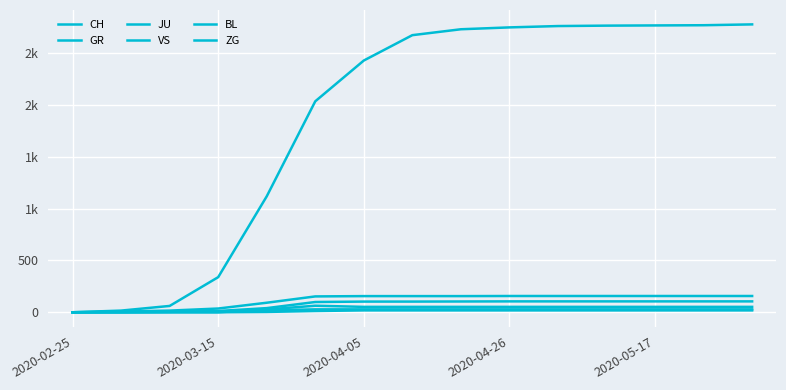

True or false: VS and GR intersect in this chart.

False